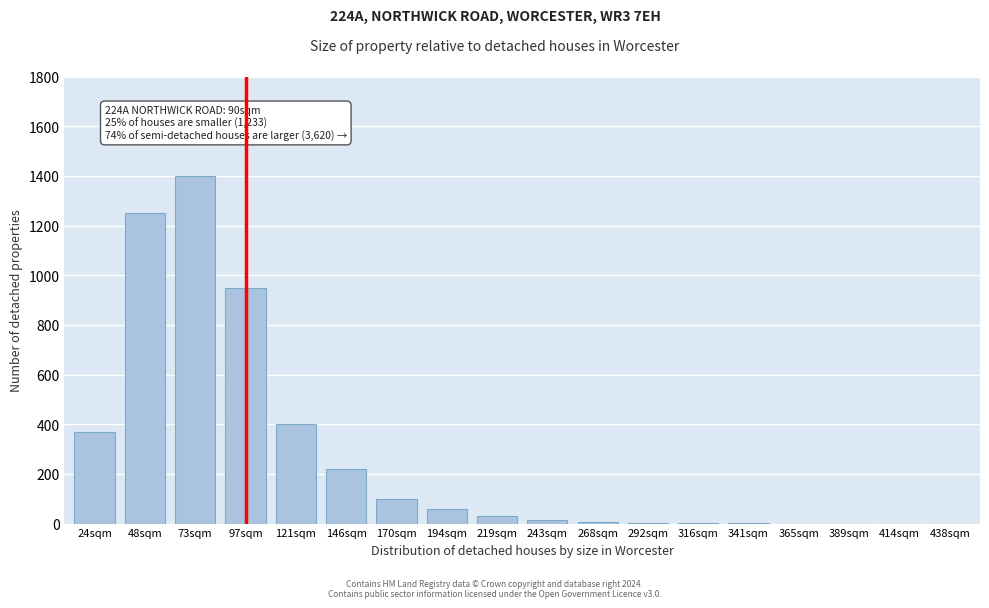

What is the change in value from 170sqm to 389sqm?

-100